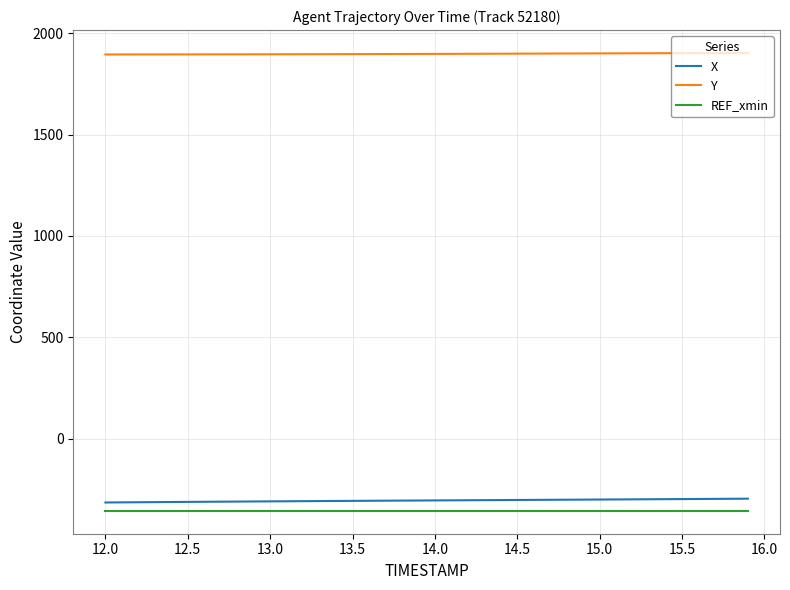

True or false: X and Y cross at least once.

False